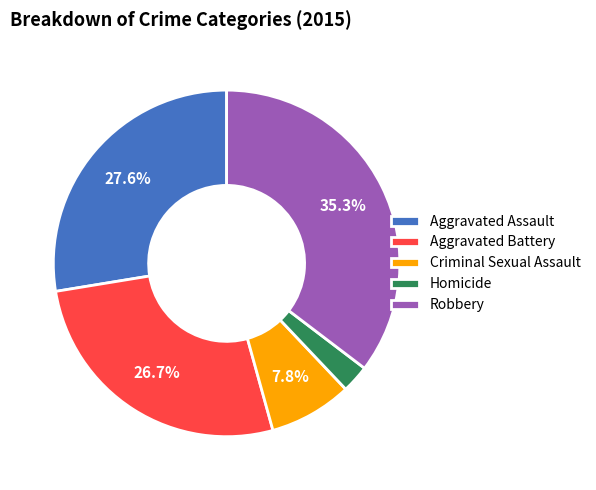

Rank the categories by value from lowest to highest.

Homicide, Criminal Sexual Assault, Aggravated Battery, Aggravated Assault, Robbery